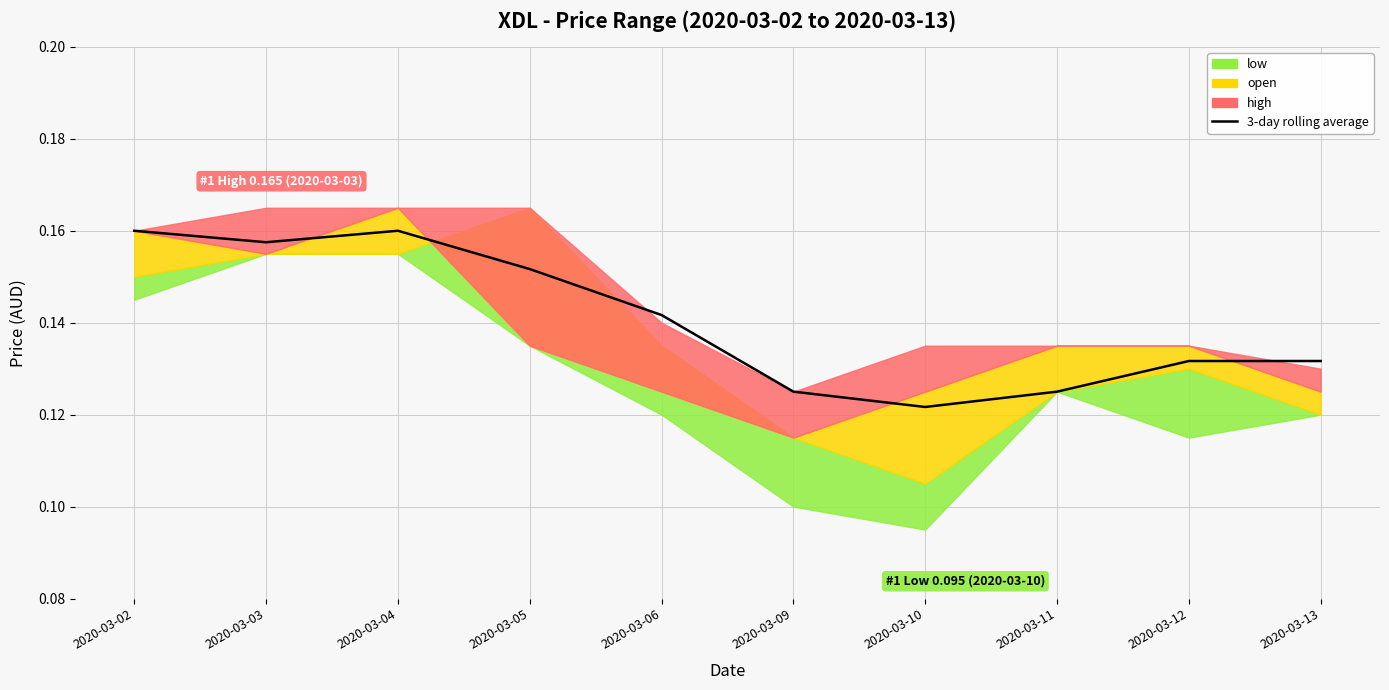

How many lines are shown in the chart?

1